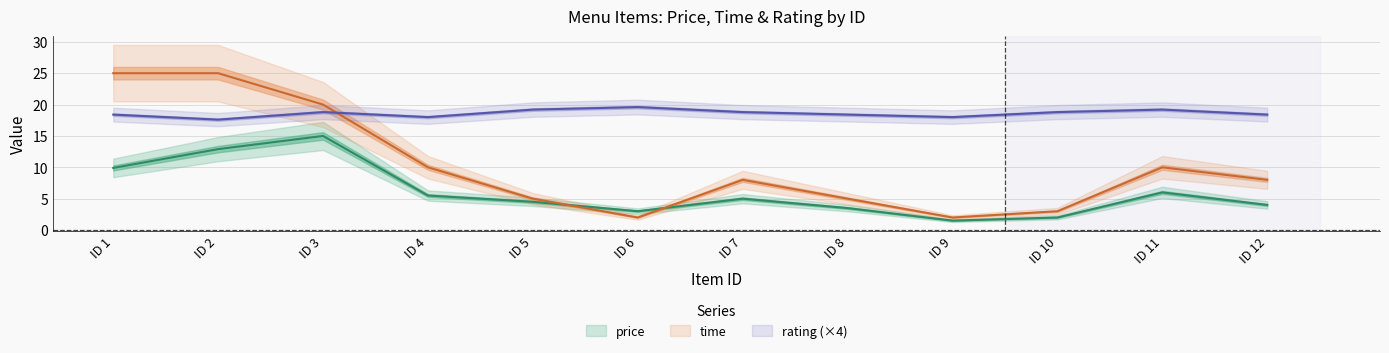

What is the average value of the rating series?

18.6